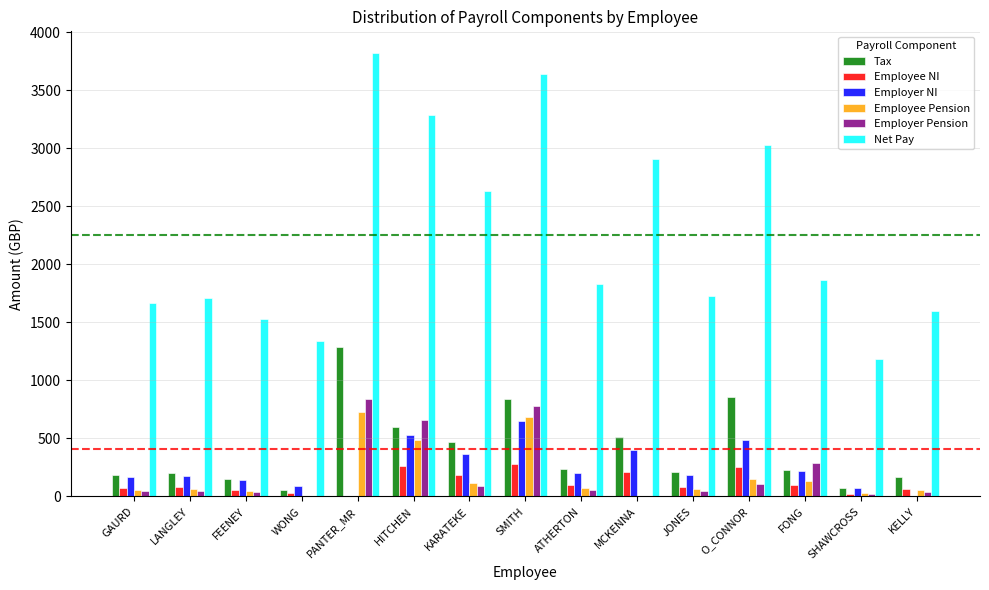

Which category has the highest value across all series?

PANTER_MR